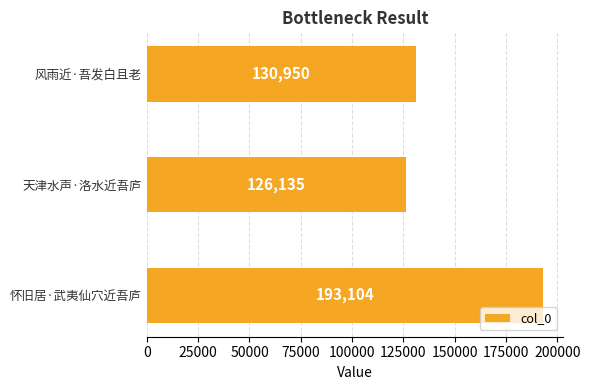

Reading top to bottom, transcribe all the data shown in this chart.

风雨近·吾发白且老=130950	天津水声·洛水近吾庐=126135	怀旧居·武夷仙穴近吾庐=193104